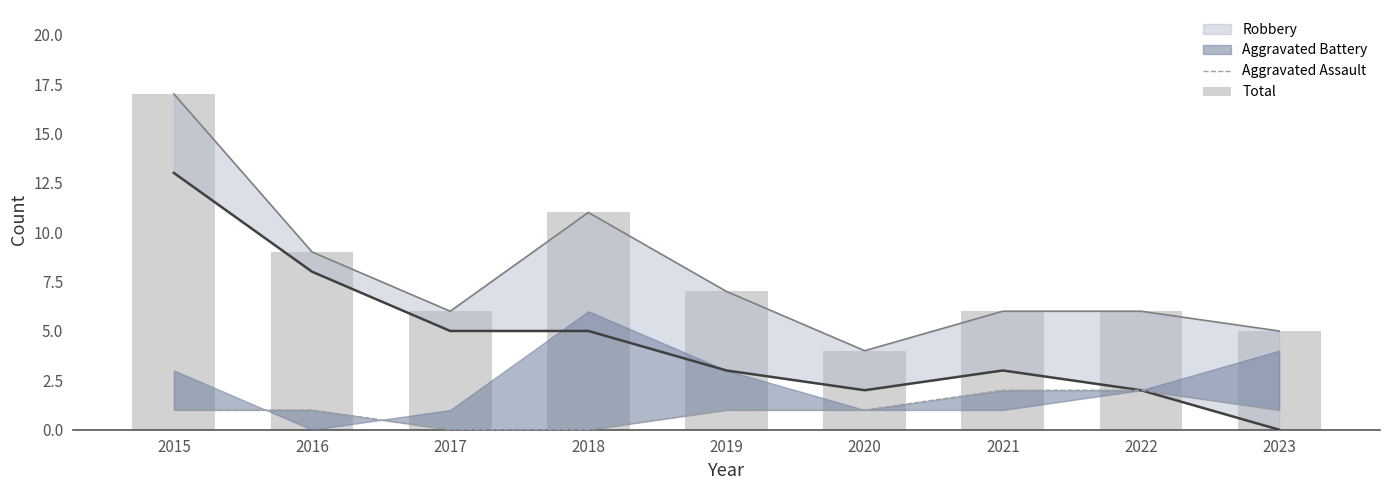

What is the sum of all Total values?

71